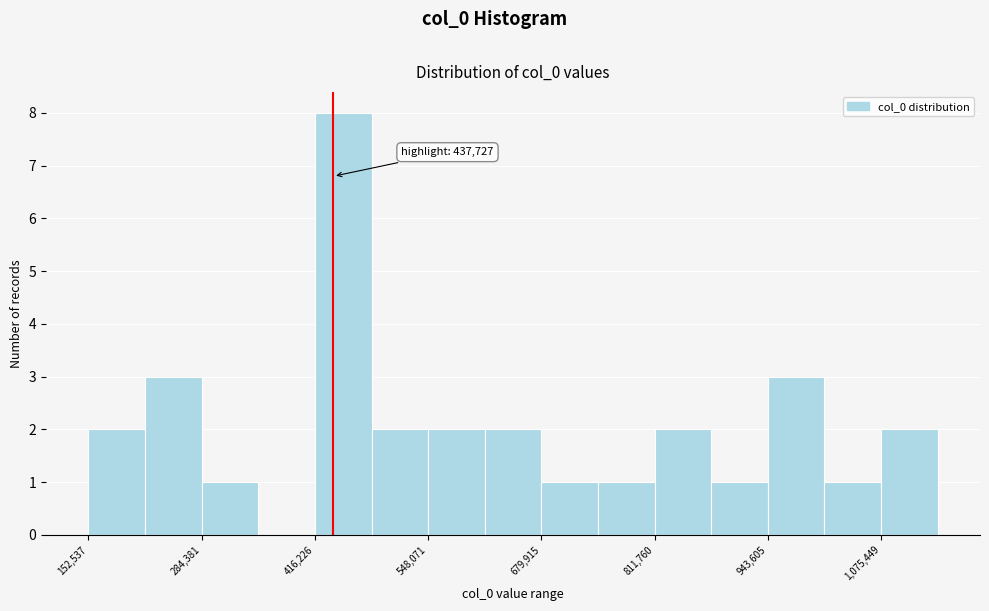

Around what value on the x-axis is the tallest bar? Give the approximate position of its centre, as read against the axis.

440000